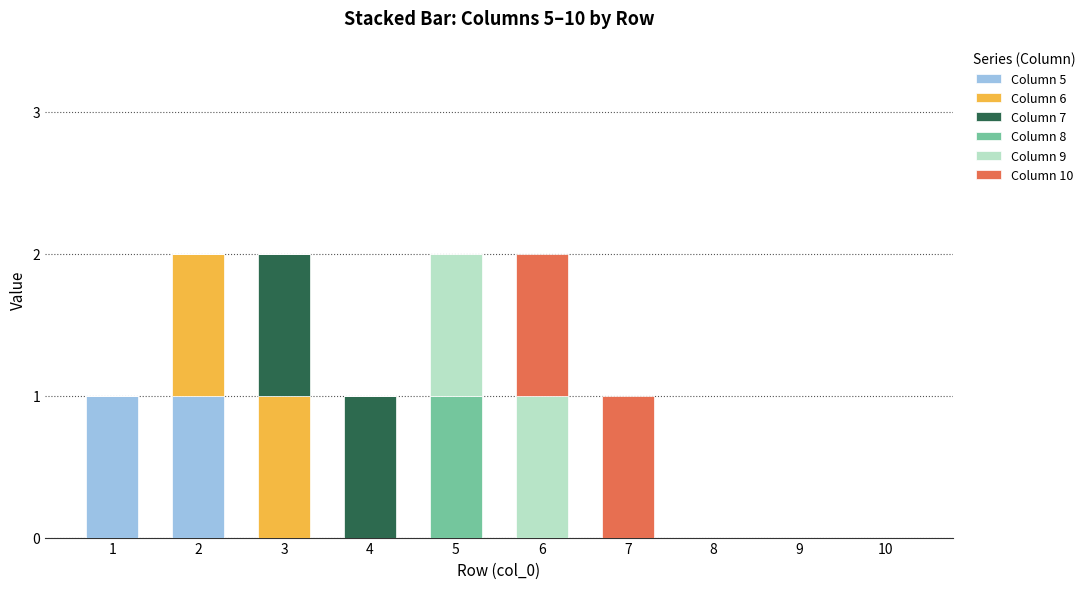

Is it true that Column 5 equals 0 at 2?

False